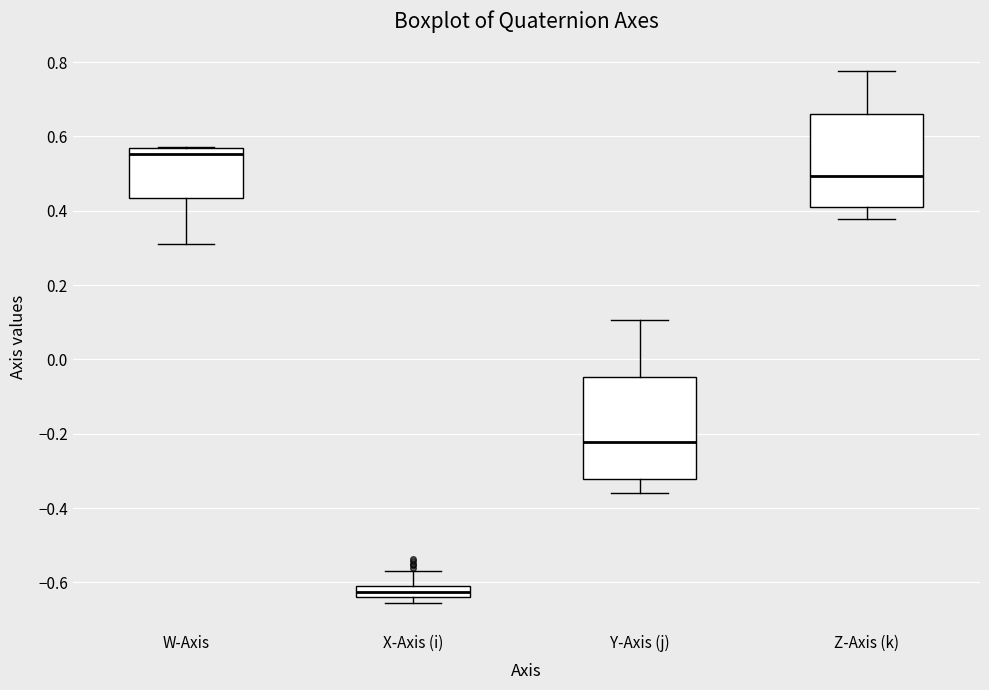

Reading left to right, read every box against the y-axis: the position of its median line, the range the box covers, and the ends of its whiskers. The values are not printed on the chart, so give them approximately, as read against the axis.

W-Axis: median 0.56 (just below the box's upper edge), box 0.44 to 0.56, whiskers 0.32 to 0.58
X-Axis (i): median -0.62, box -0.64 to -0.60, whiskers -0.66 to -0.56
Y-Axis (j): median -0.22, box -0.32 to -0.04, whiskers -0.36 to 0.10
Z-Axis (k): median 0.50, box 0.40 to 0.66, whiskers 0.38 to 0.78